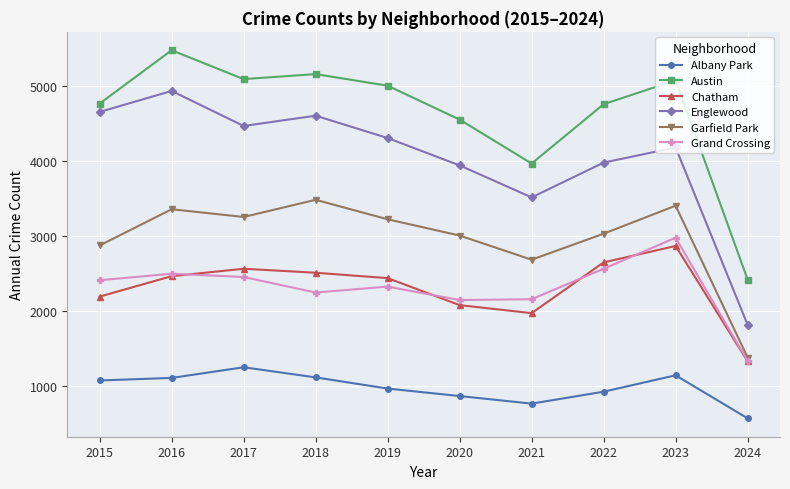

Is it true that Albany Park equals 868 at 2020?

True